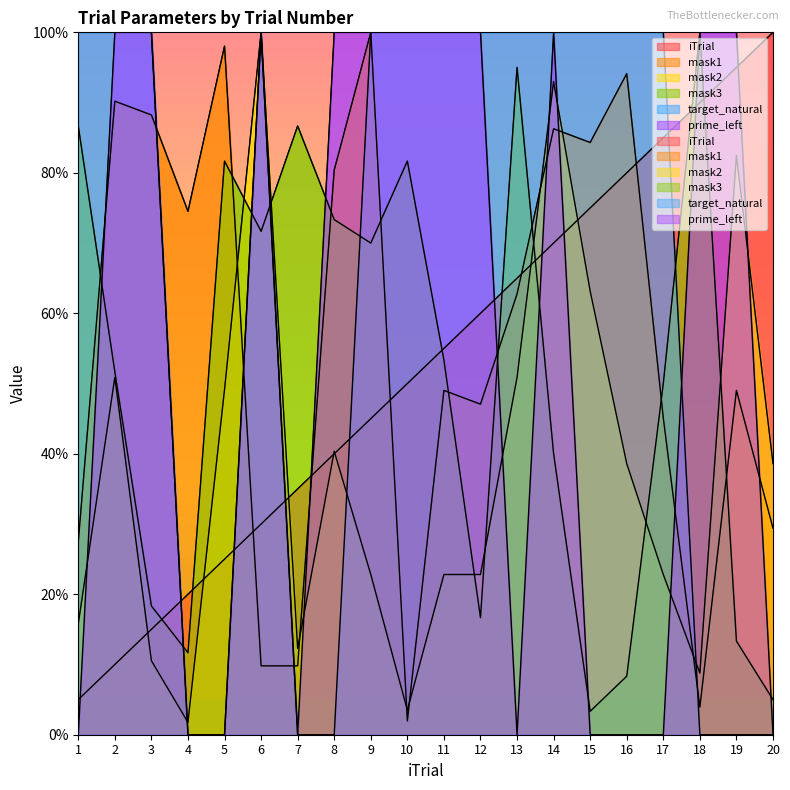

What is the sum of all target_natural values?

1300.0